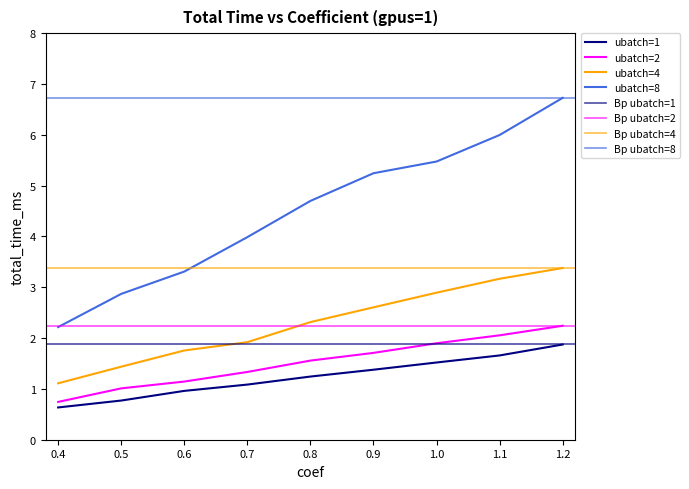

At which label does ubatch=4 reach its minimum?

0.4